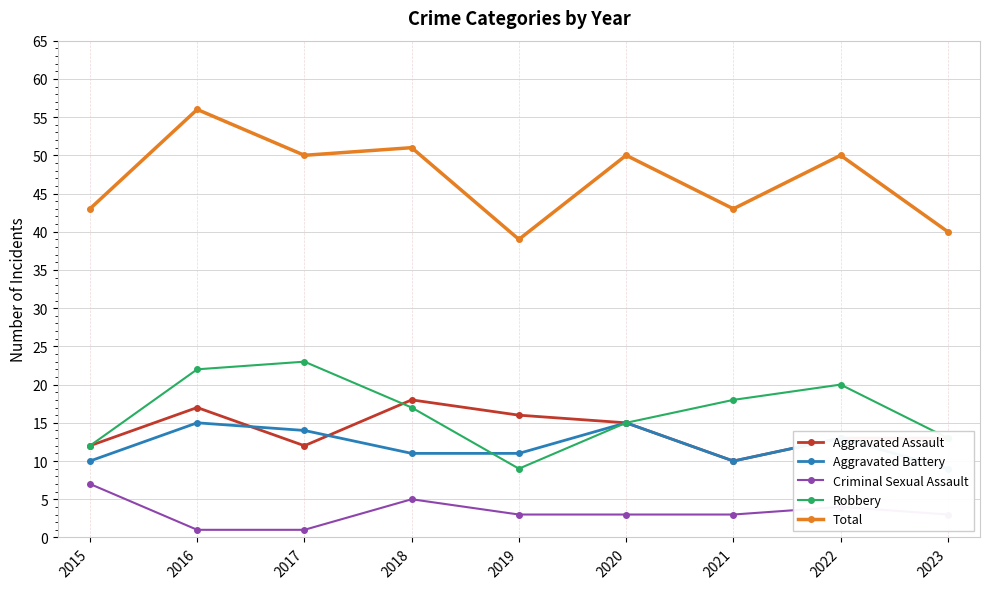

Rank the series at 2016 from highest to lowest value.

Total, Robbery, Aggravated Assault, Aggravated Battery, Criminal Sexual Assault